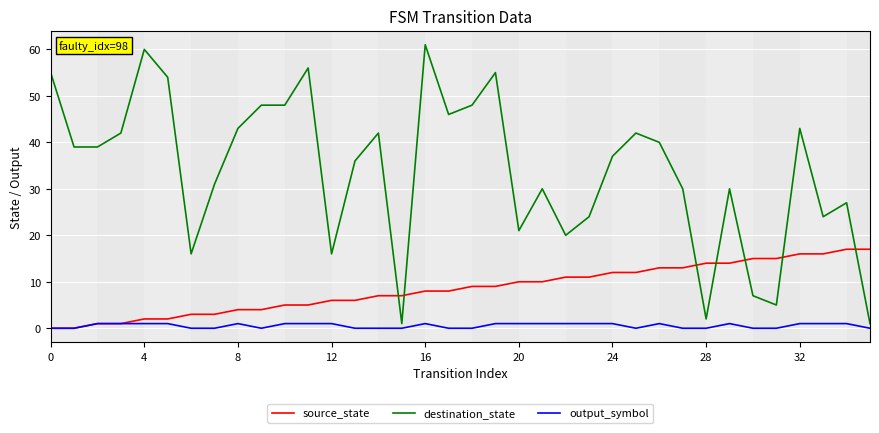

How many times do source_state and destination_state cross each other?

7